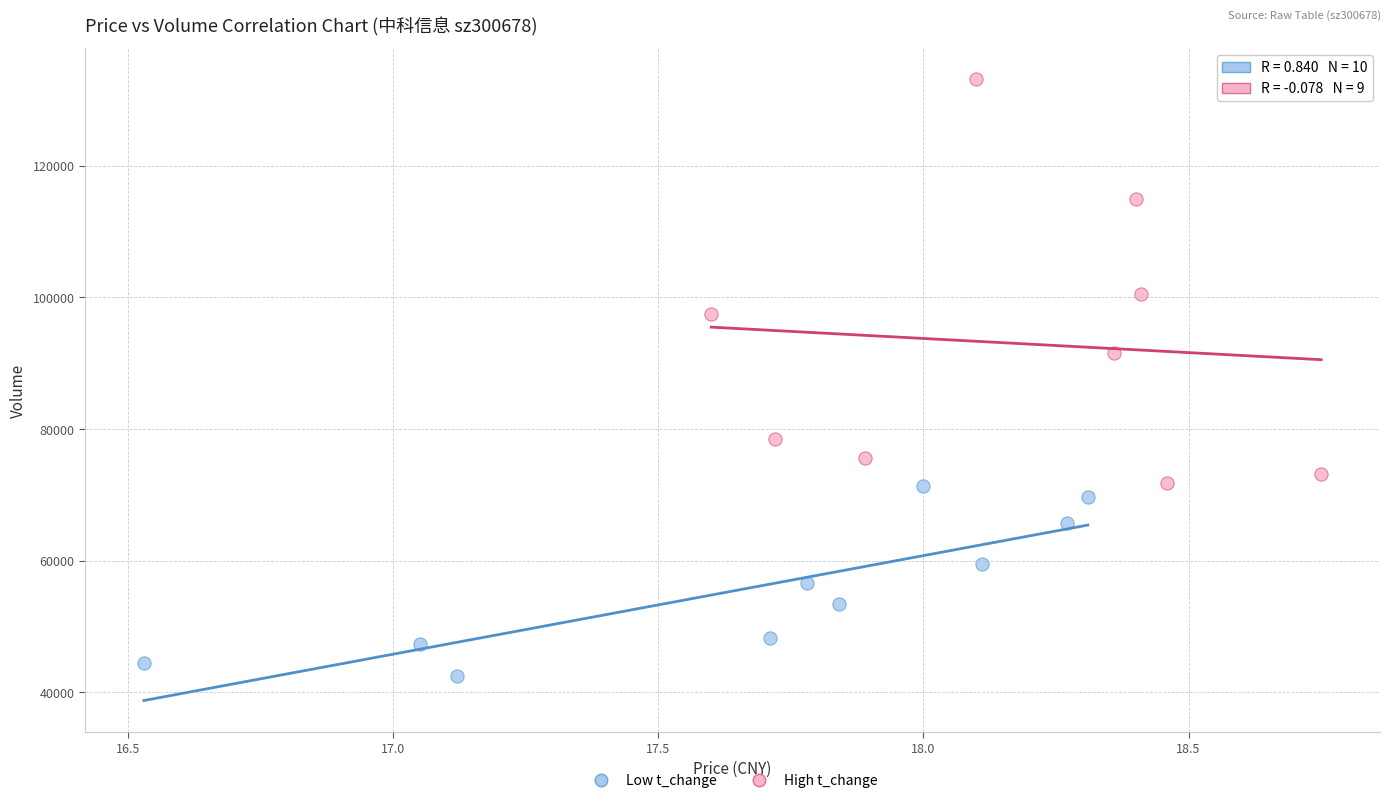

Which series has the widest spread of Y values?

High t_change